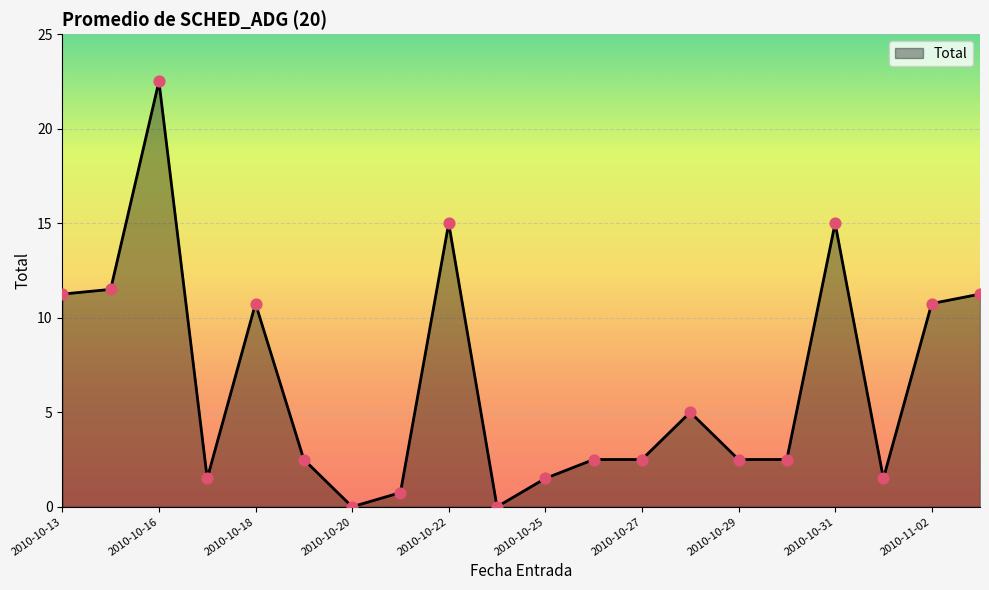

What is the maximum value shown in the chart?

22.5